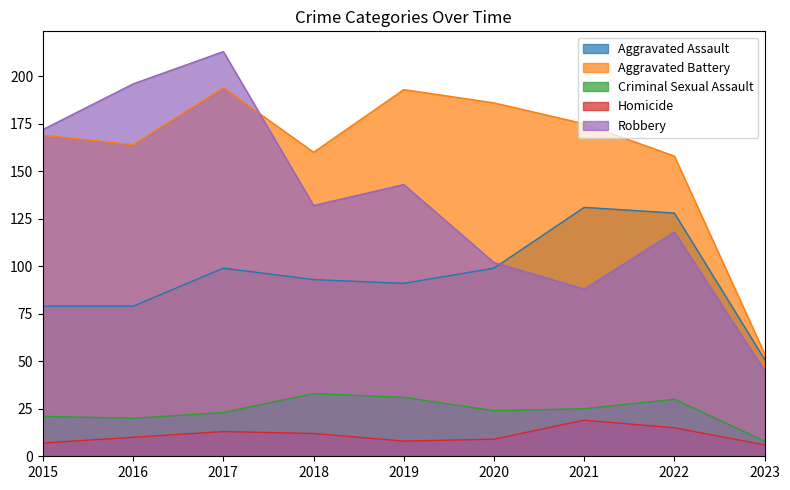

True or false: Homicide and Aggravated Assault cross at least once.

False